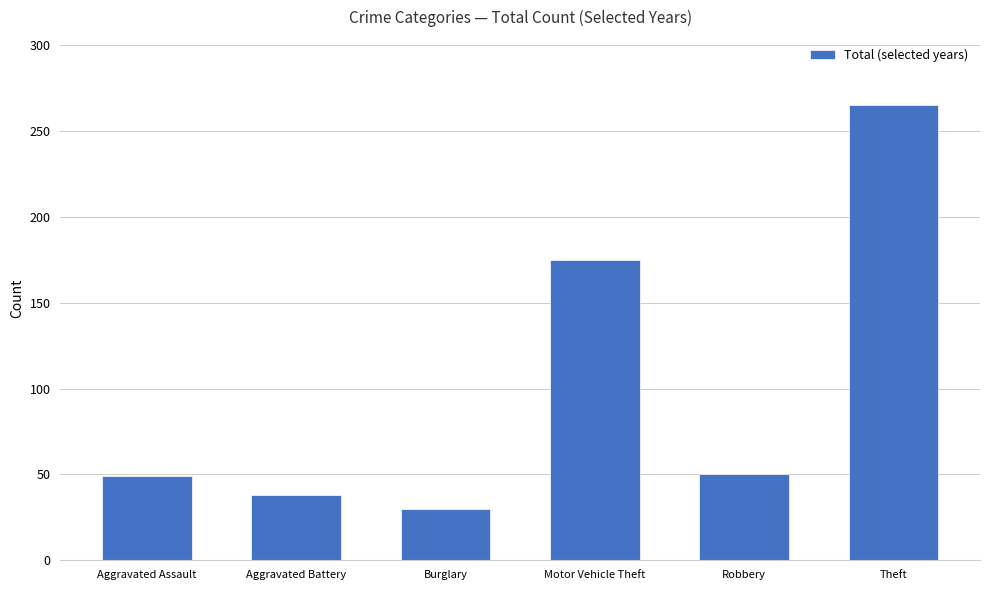

What is the ratio of the value at Theft to the value at Burglary?

8.8